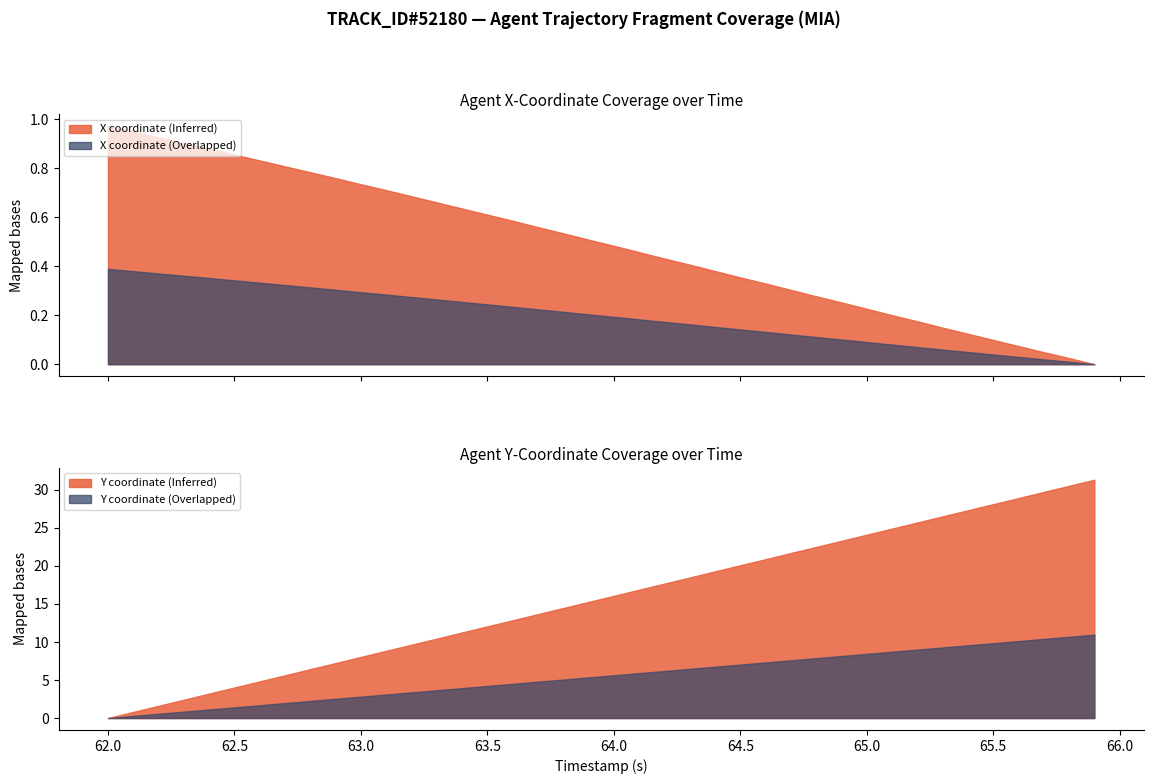

The value of Y at 38 is 1488.4. True or false?

False